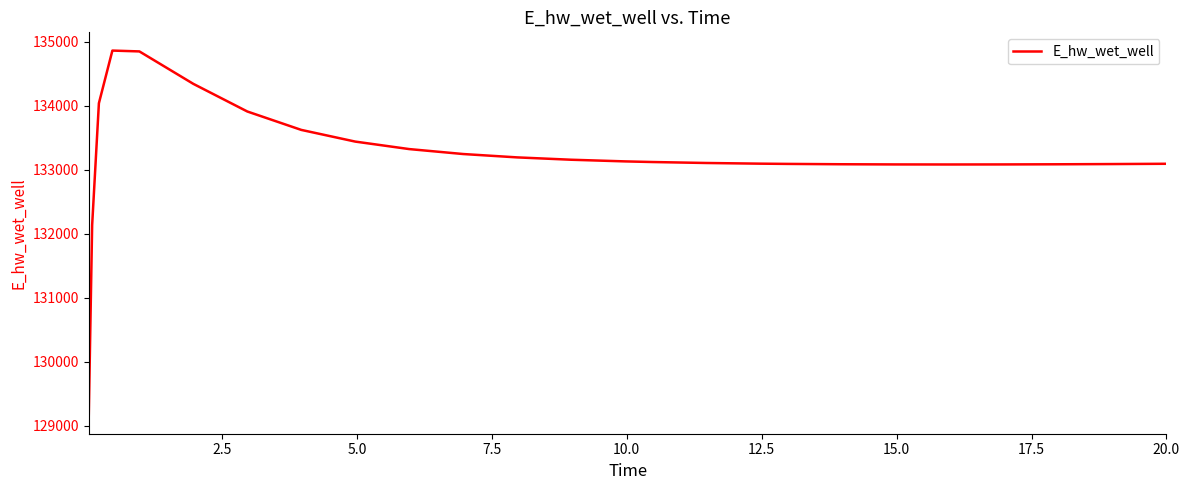

What is the minimum value shown in the chart?

129158.7